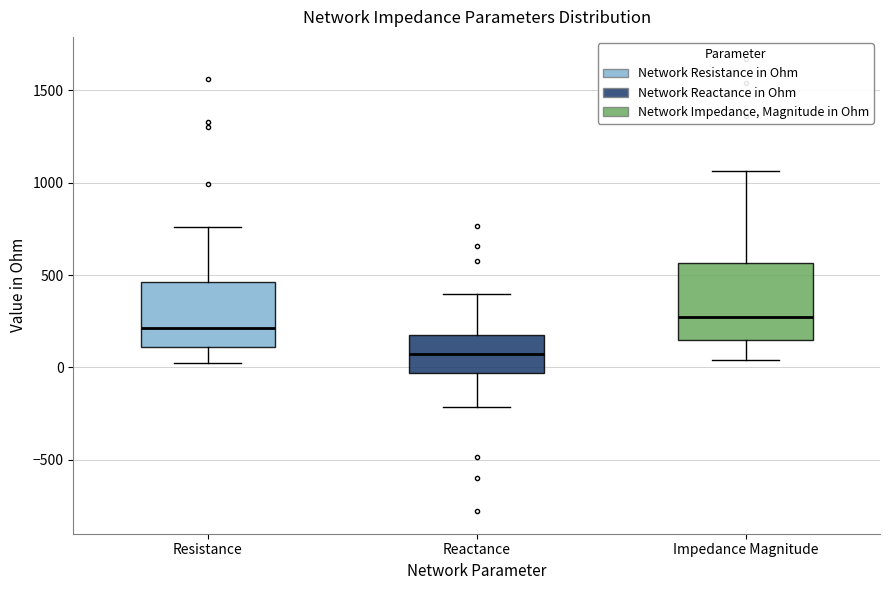

Reading left to right, transcribe this box plot: for each box, give where its median line is, the range the box spans, and where its two whiskers end, as read against the y-axis. The values are not printed on the chart, so give them approximately, as read against the axis.

Resistance: median 200, box 100 to 450, whiskers 0 to 750
Reactance: median 50, box -50 to 200, whiskers -200 to 400
Impedance Magnitude: median 250, box 150 to 550, whiskers 50 to 1050